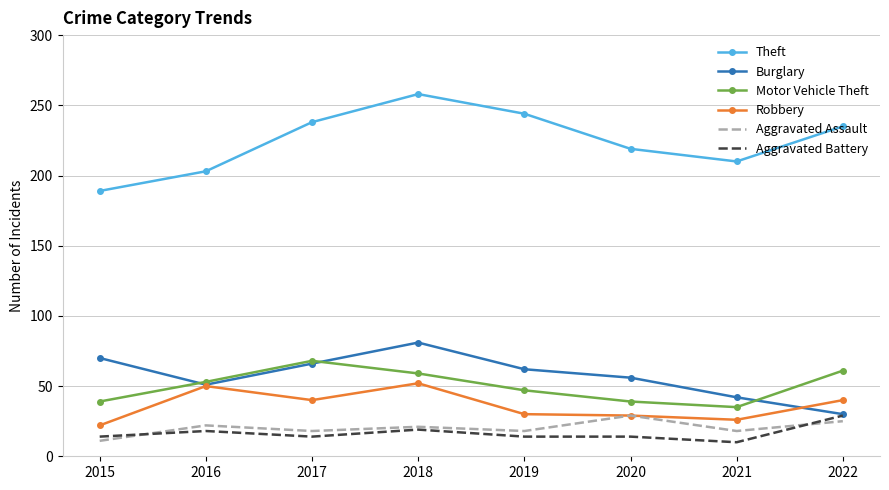

The value of Theft at 2022 is 235. True or false?

True